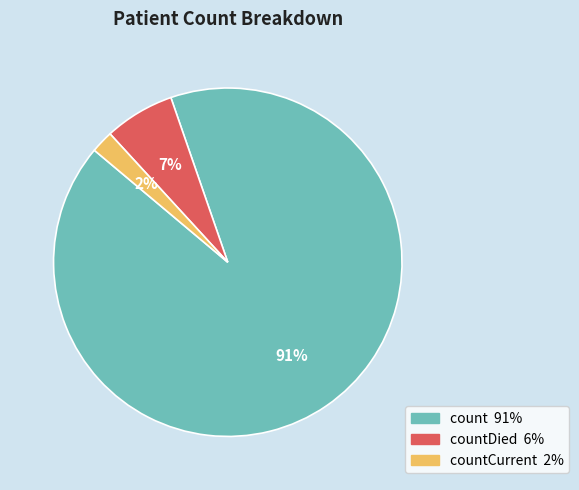

Does any single category account for the majority?

Yes